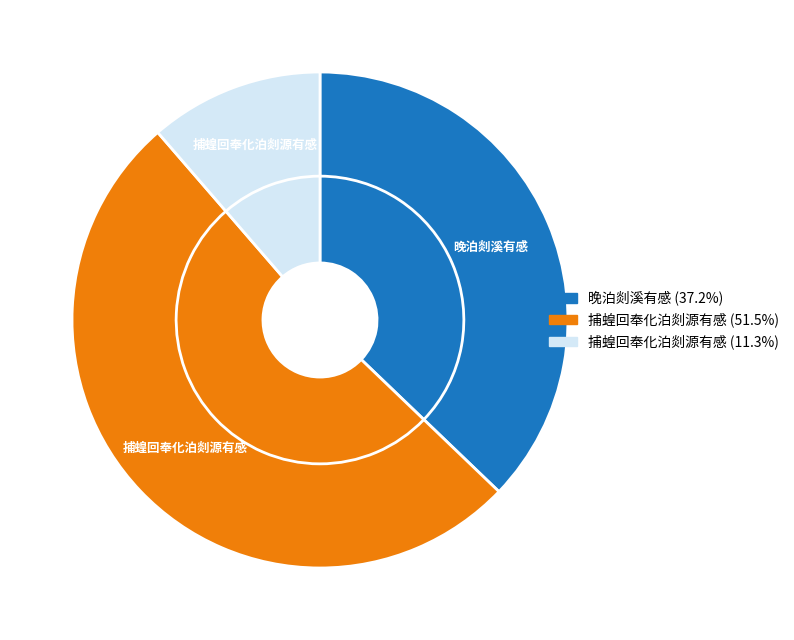

Is there a majority slice in this chart?

Yes